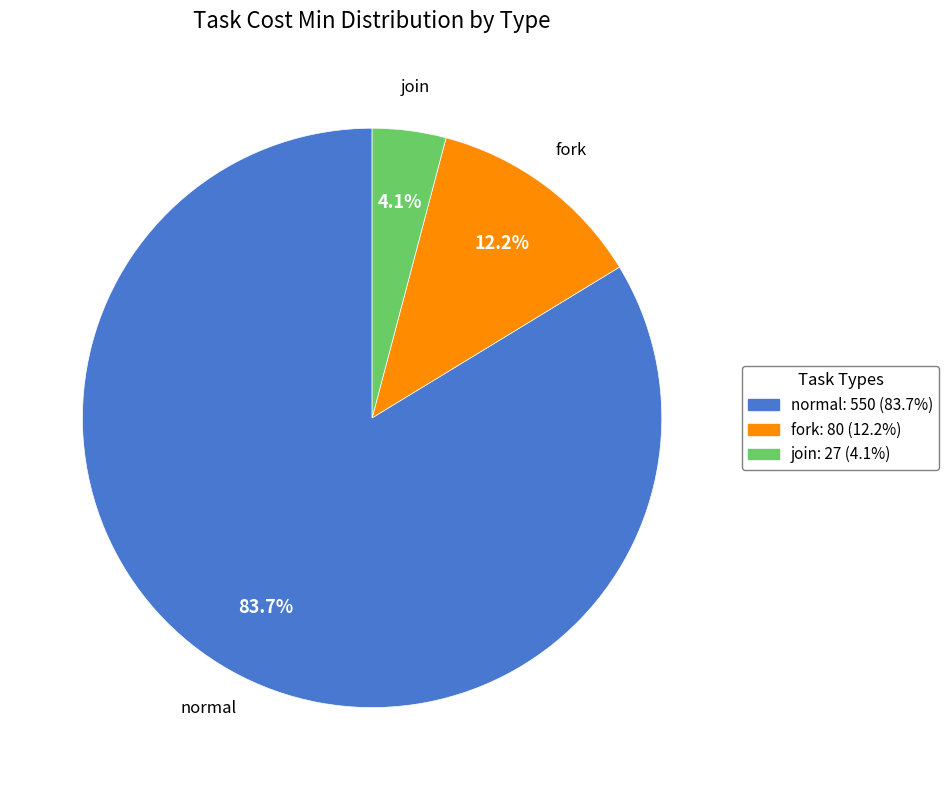

How many segments does this pie chart have?

3